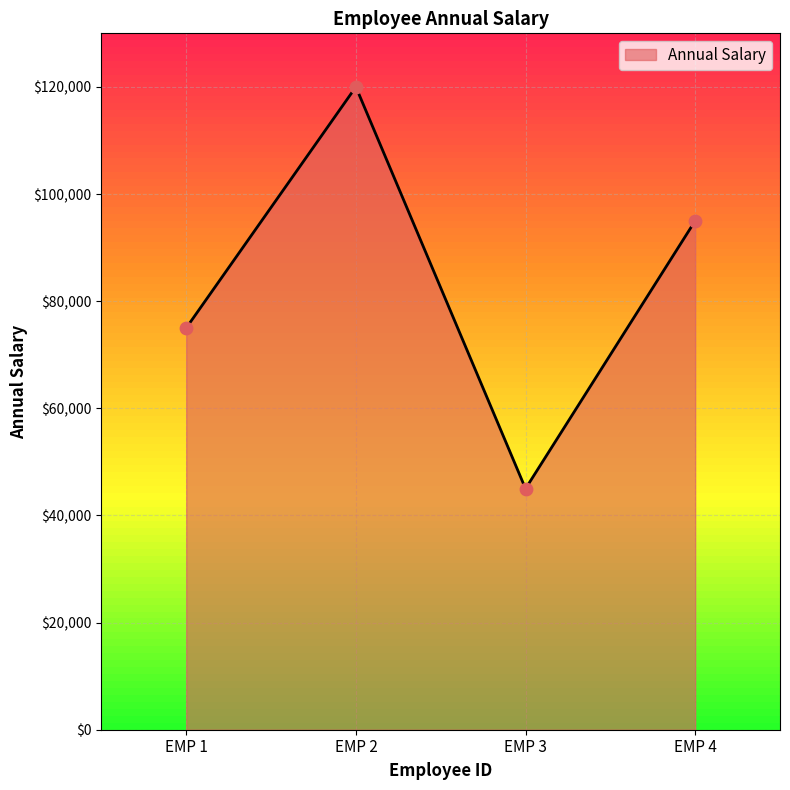

Which has a higher value, EMP 4 or EMP 3?

EMP 4